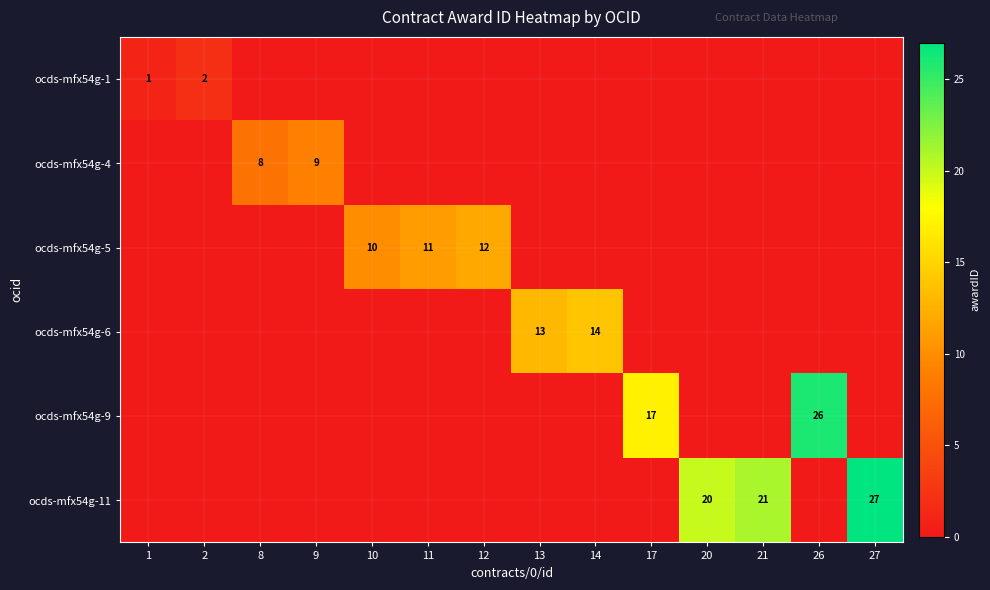

What is the maximum value shown in the chart?

27